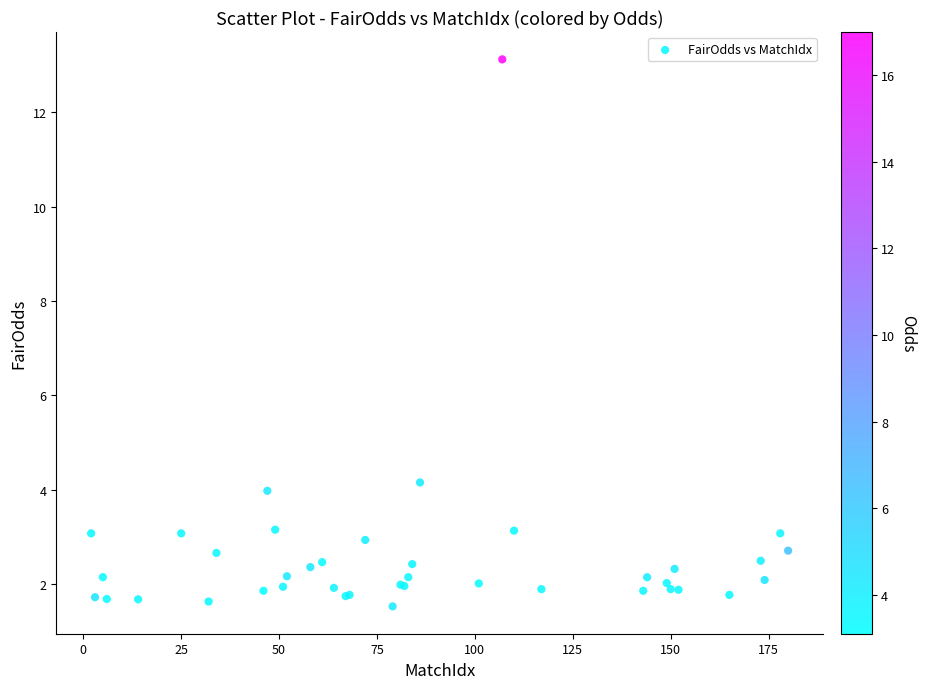

What Y value in the scatter plot is closest to 7?

4.1